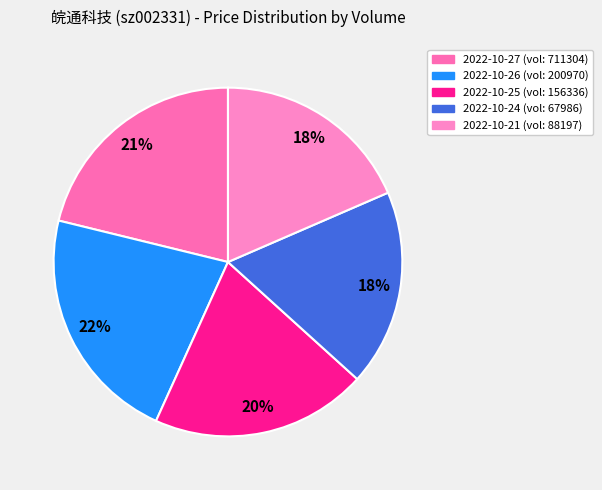

How many slices are in this pie chart?

5